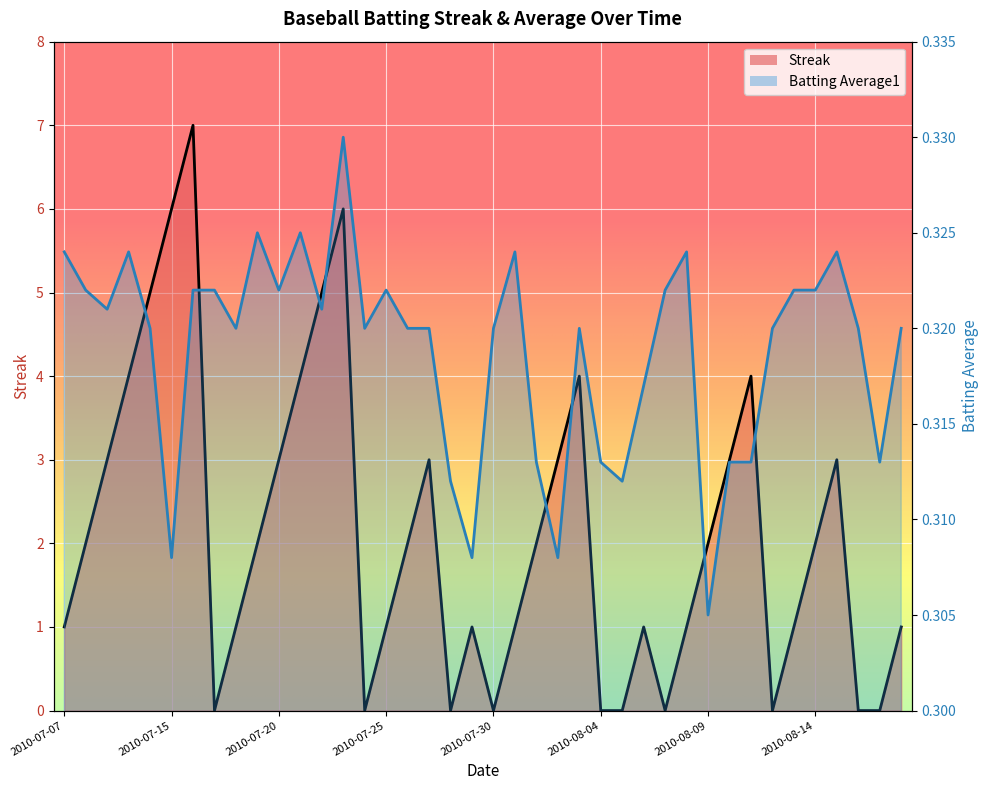

What are all the series names shown in the legend?

Streak, Batting Average1